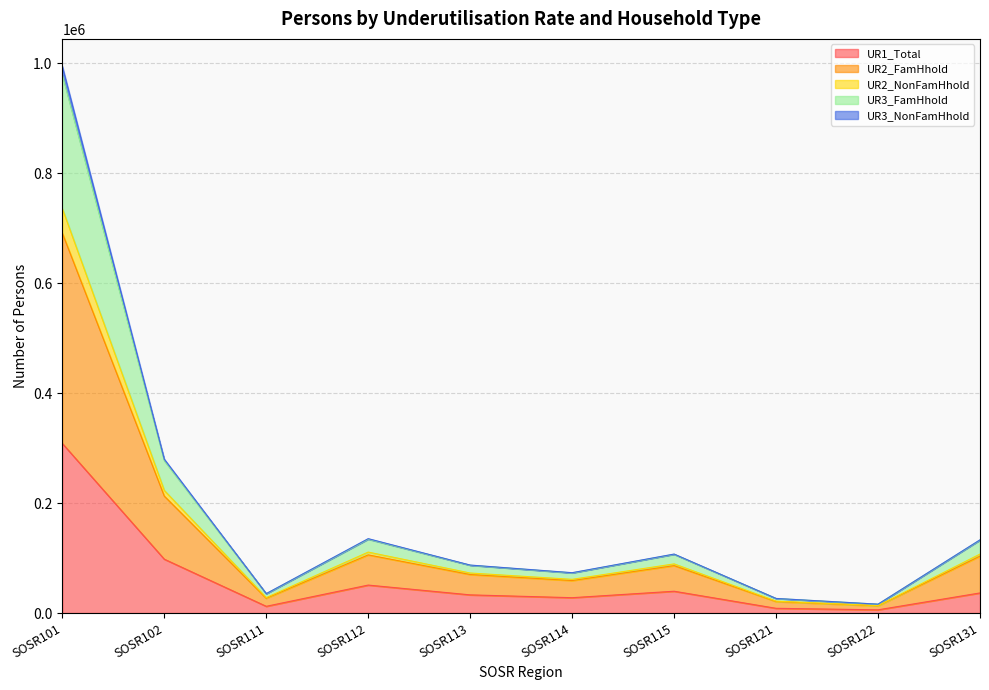

What is the difference between the highest and lowest values at SOSR115?

67592